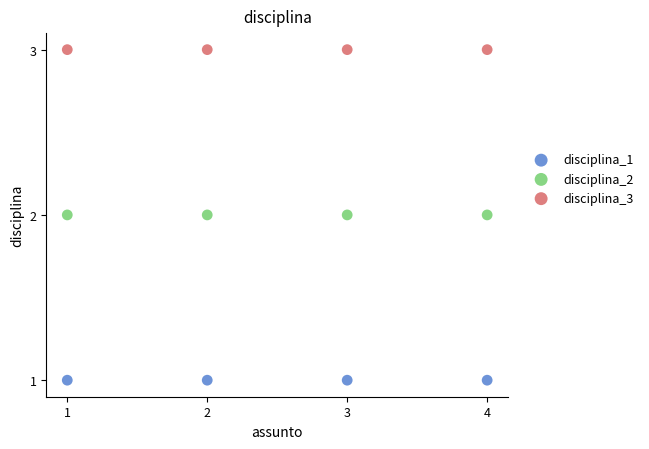

Which series contains the highest Y value?

disciplina_3